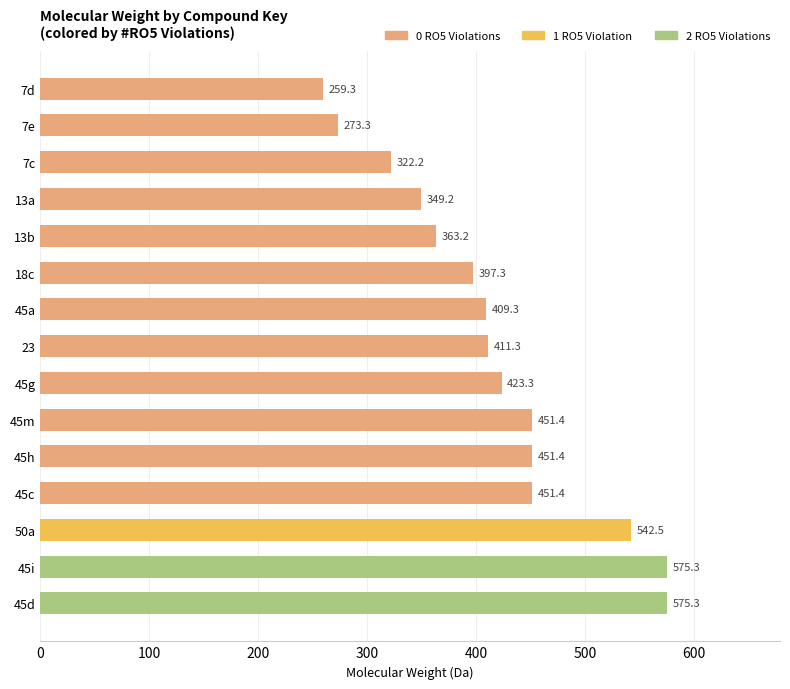

What is the smallest value displayed?

259.3